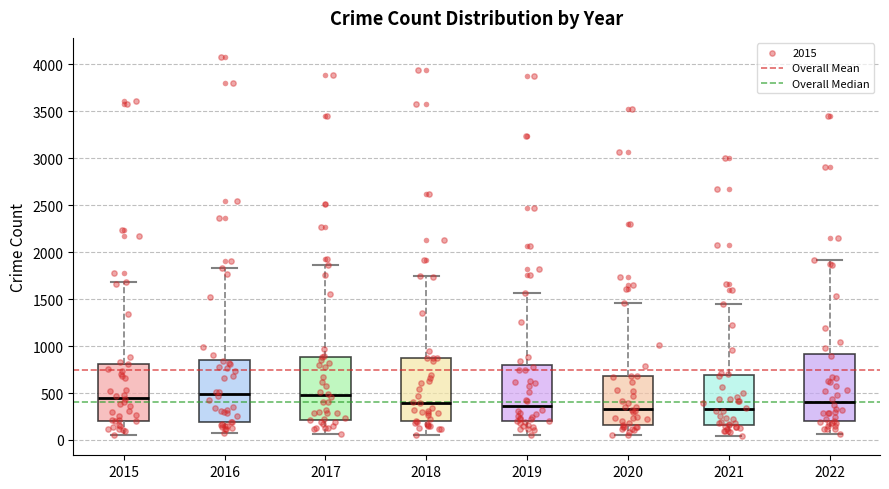

Reading left to right, transcribe this box plot: for each box, give where its median line is, the range the box spans, and where its two whiskers end, as read against the y-axis. The values are not printed on the chart, so give them approximately, as read against the axis.

2015: median 450, box 200 to 800, whiskers 50 to 1700
2016: median 500, box 200 to 850, whiskers 100 to 1850
2017: median 450, box 200 to 900, whiskers 50 to 1850
2018: median 400, box 200 to 900, whiskers 50 to 1750
2019: median 350, box 200 to 800, whiskers 50 to 1550
2020: median 350, box 150 to 700, whiskers 50 to 1450
2021: median 350, box 150 to 700, whiskers 50 to 1450
2022: median 400, box 200 to 900, whiskers 50 to 1900